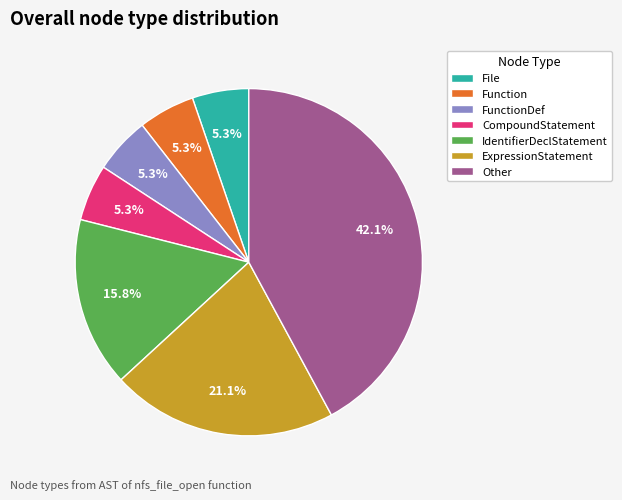

Is there any slice that represents more than half of the pie?

No